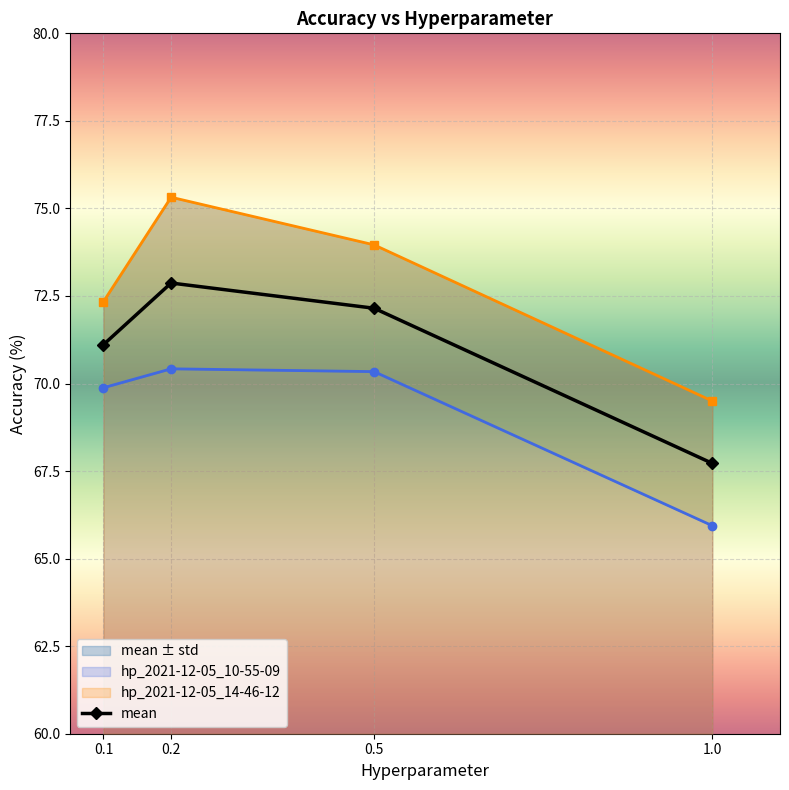

Which has a higher value, 0.1 or 1.0?

0.1